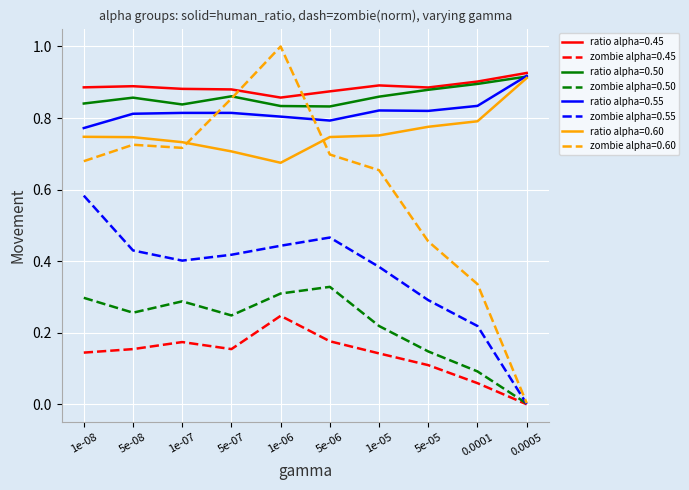

Is it true that ratio alpha=0.60 equals 0.7 at 1e-06?

True